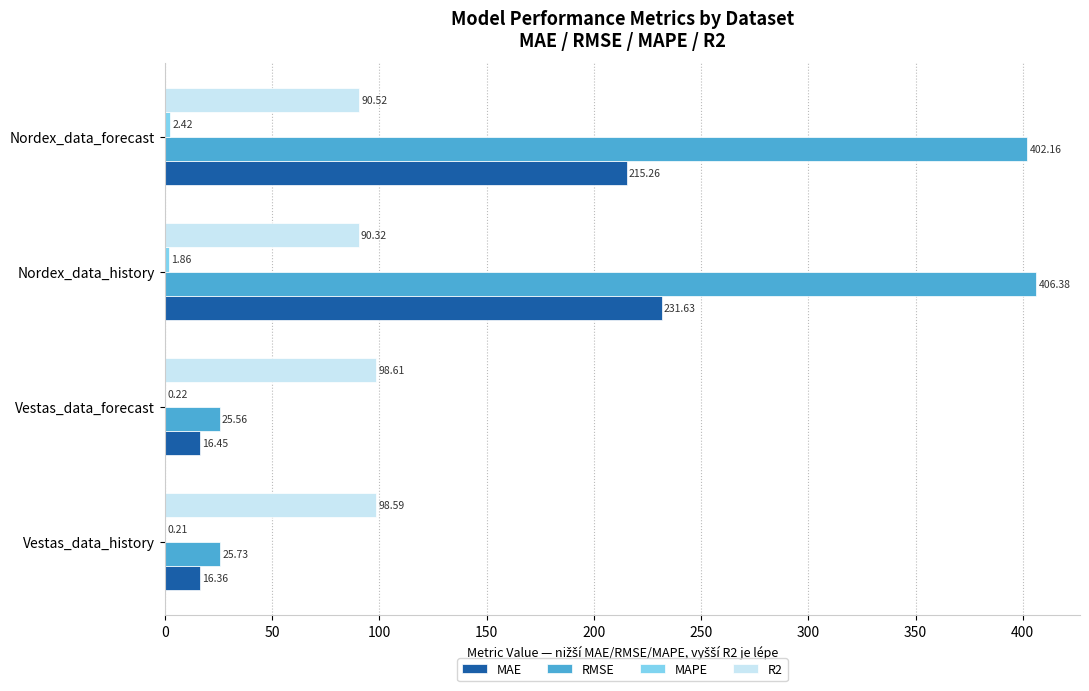

How many data points in R2 are above 98?

2